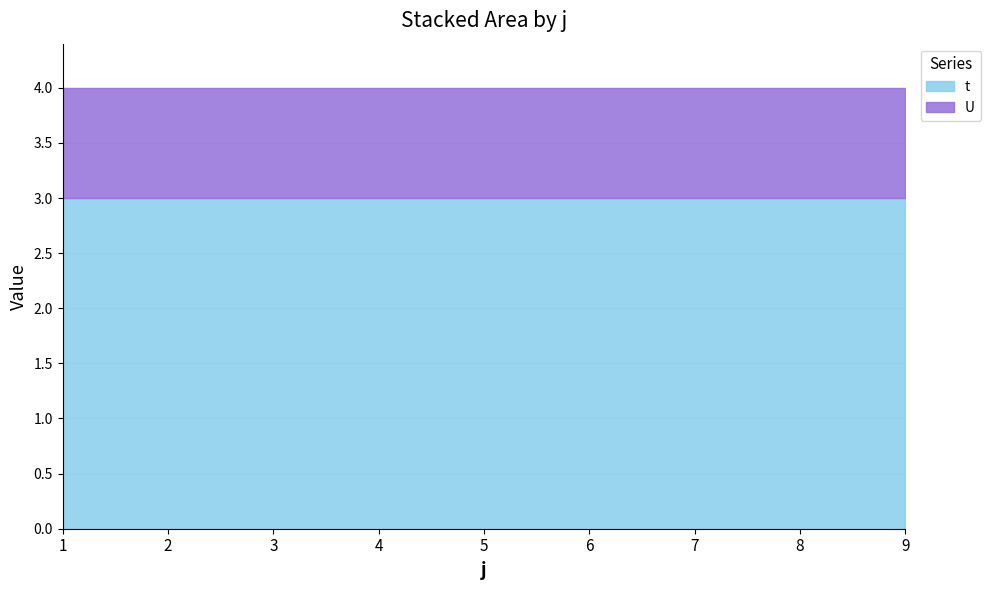

The value of t at 5 is 4. True or false?

False